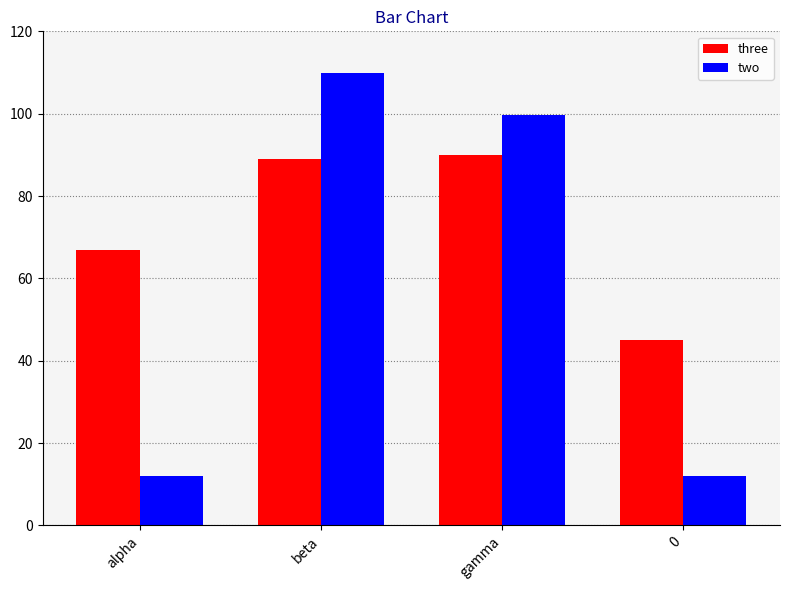

Reading left to right, list all the values displayed in this chart.

three: alpha=67.0	beta=89.0	gamma=90.0	0=45.0
two: alpha=12.0	beta=110.0	gamma=99.8	0=12.0